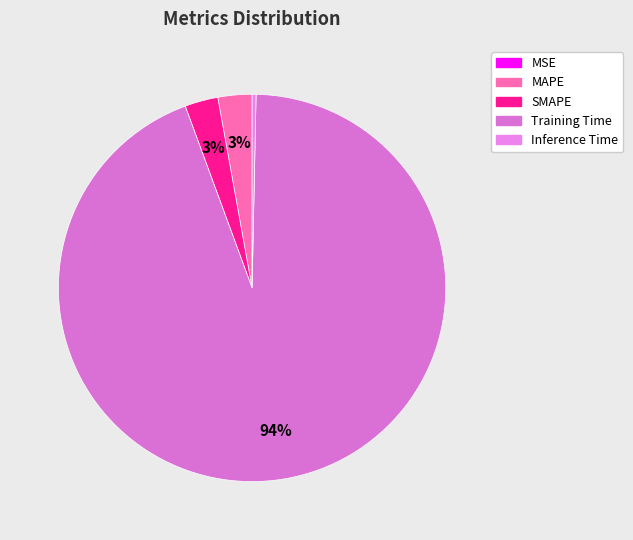

Which category accounts for the majority?

Training Time